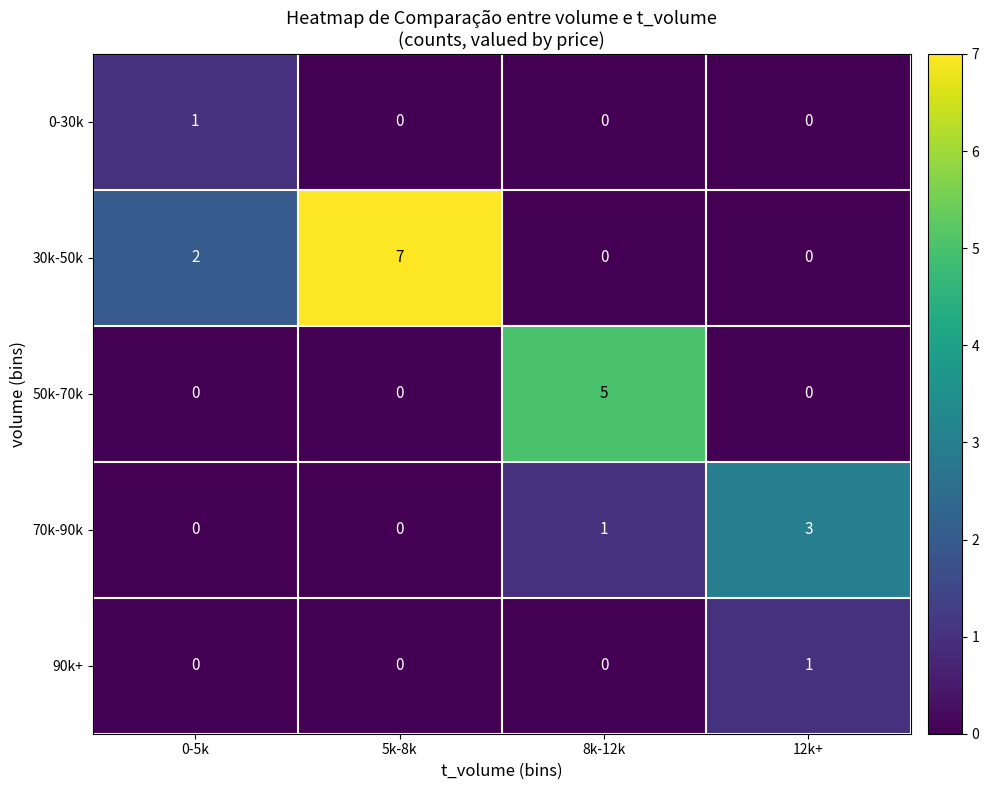

The value of 90k+ at 5k-8k is 0. True or false?

True